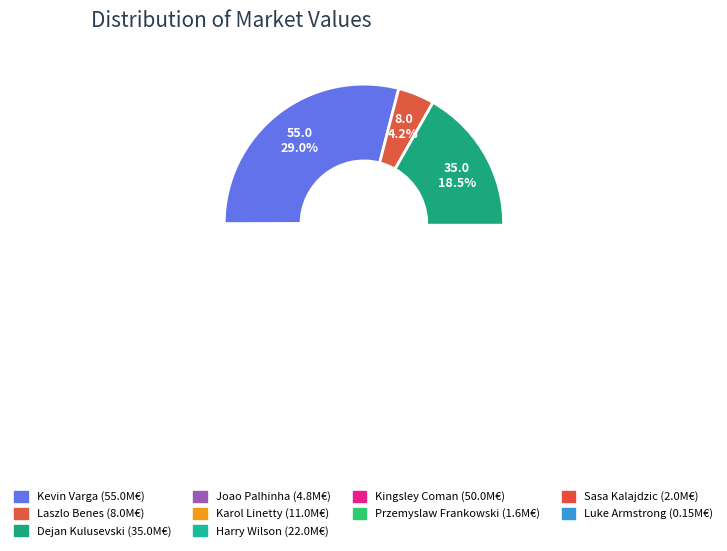

To the nearest percent, what is the difference between the largest and smallest slice percentages?

29%